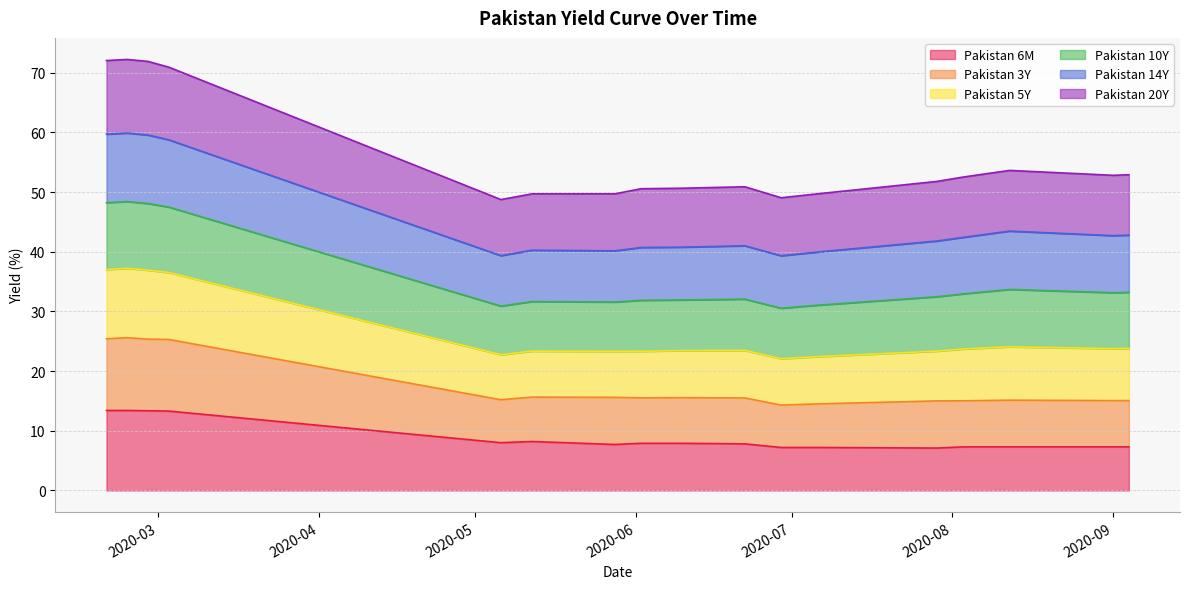

True or false: Pakistan 5Y and Pakistan 6M intersect in this chart.

False